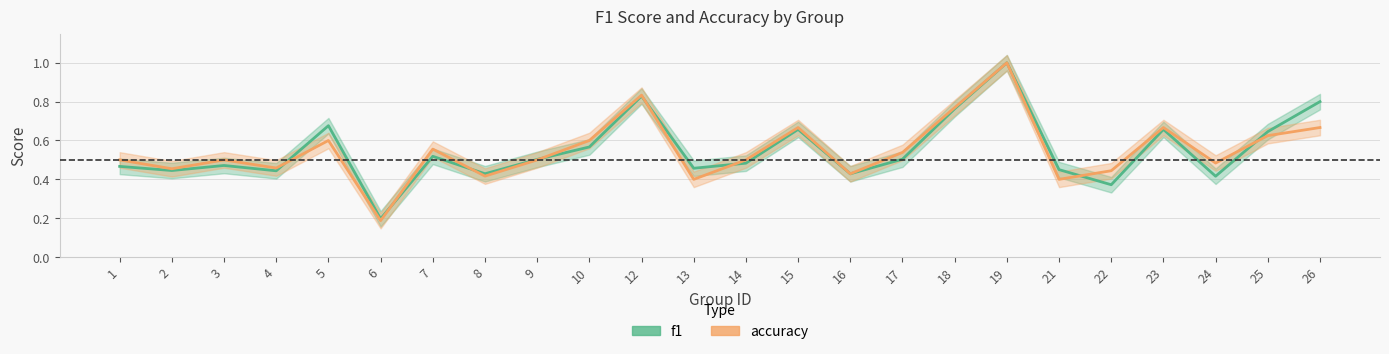

The accuracy_line series shows 0.5 at 17. True or false?

True